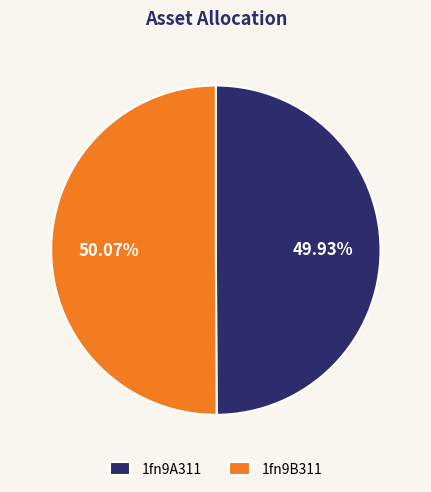

To the nearest percent, what percentage of the pie is 1fn9B311?

50%